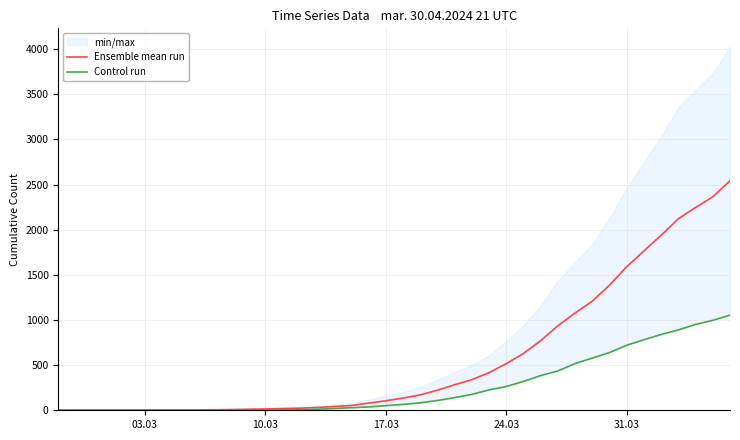

True or false: Control run and Ensemble mean run intersect in this chart.

False